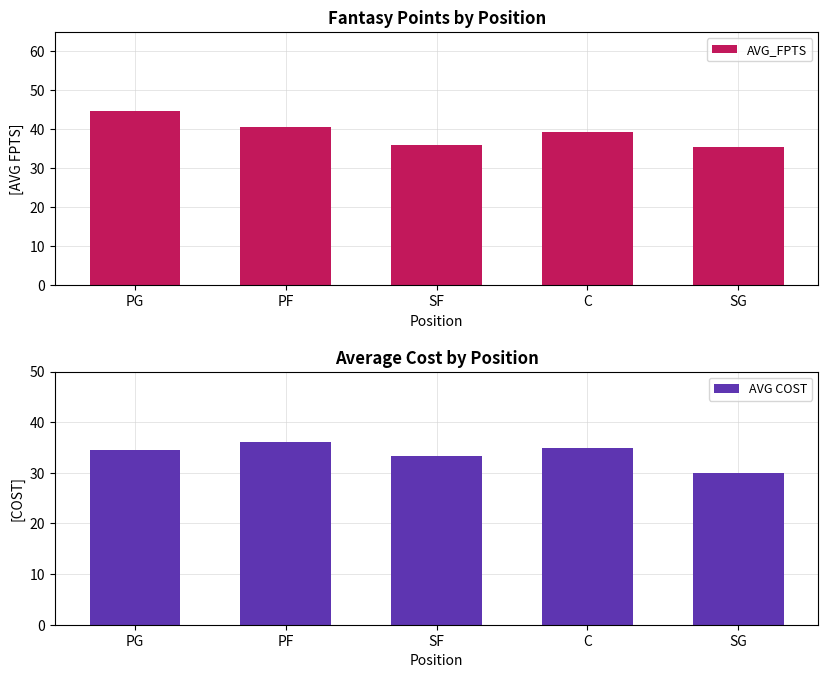

What is the smallest value displayed?

30.0